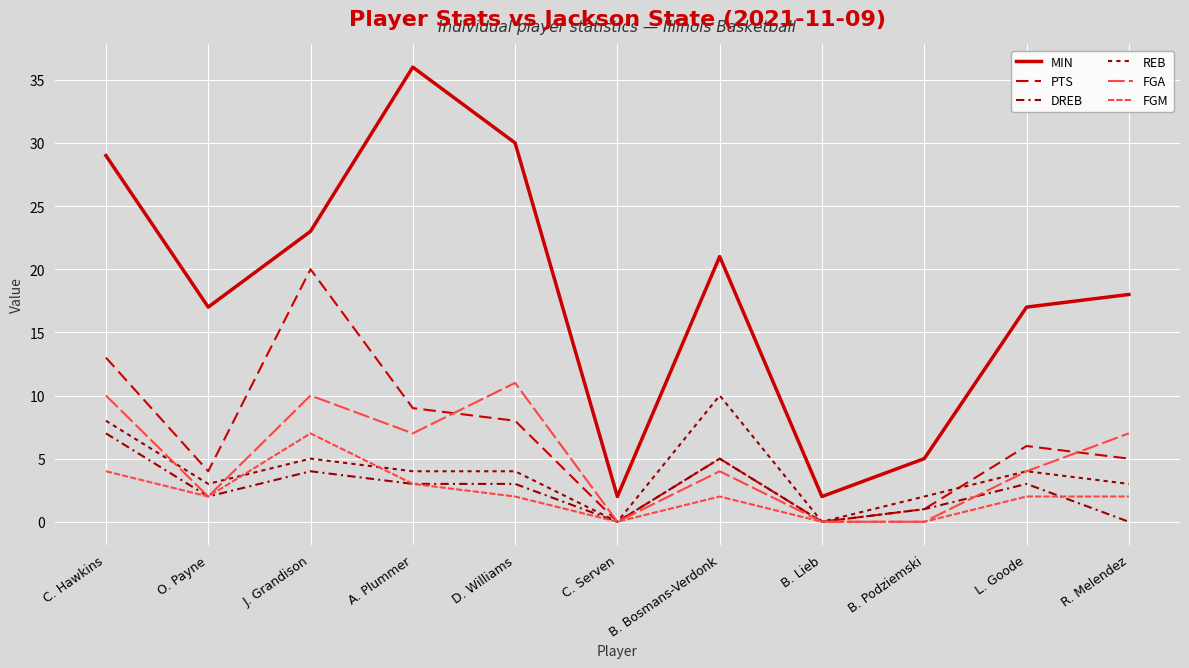

How many lines are shown in the chart?

6